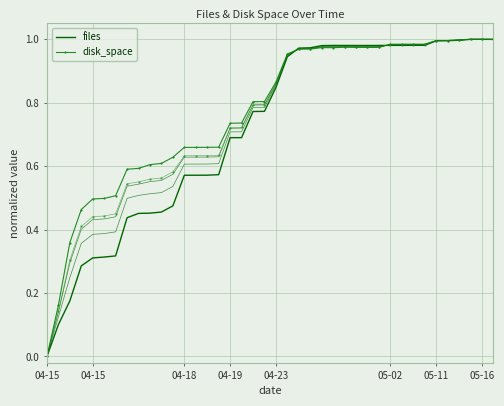

After their last crossing, which series has the higher values: disk_space or files?

disk_space